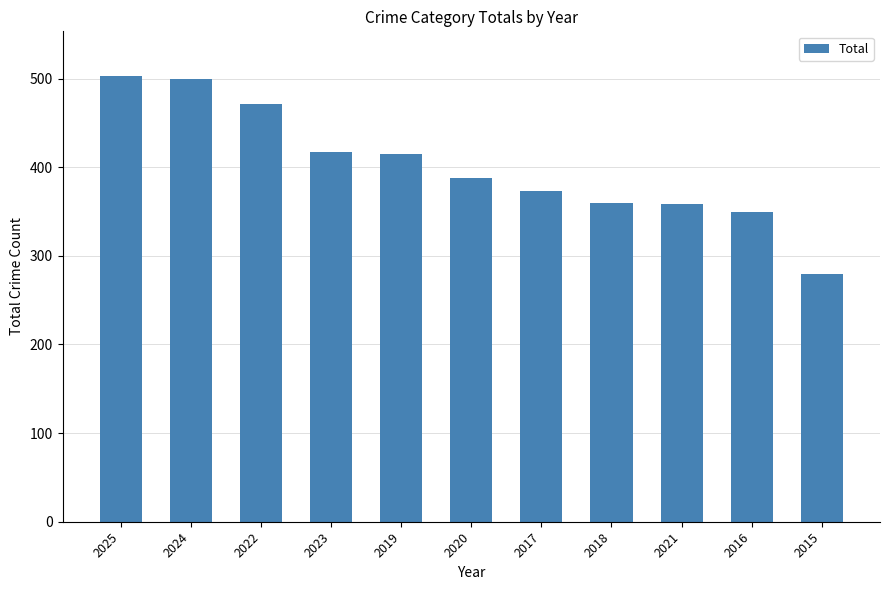

Which has a higher value, 2018 or 2024?

2024